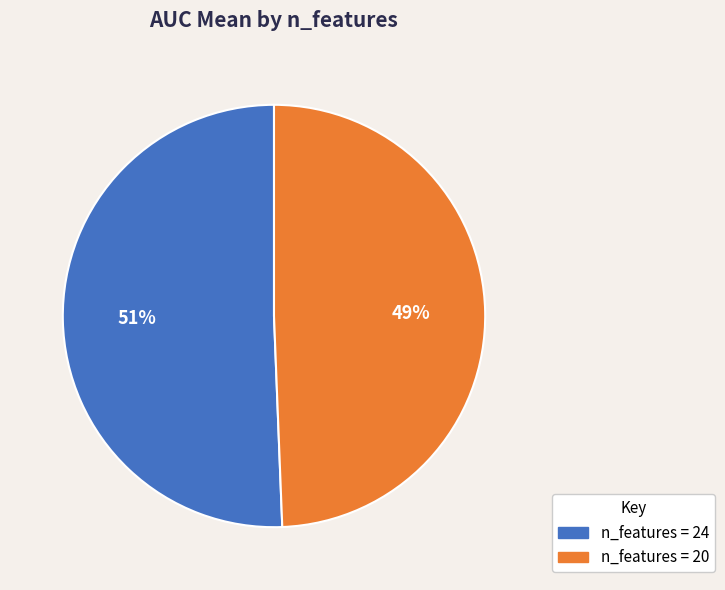

To the nearest percent, what is the average slice percentage?

50%